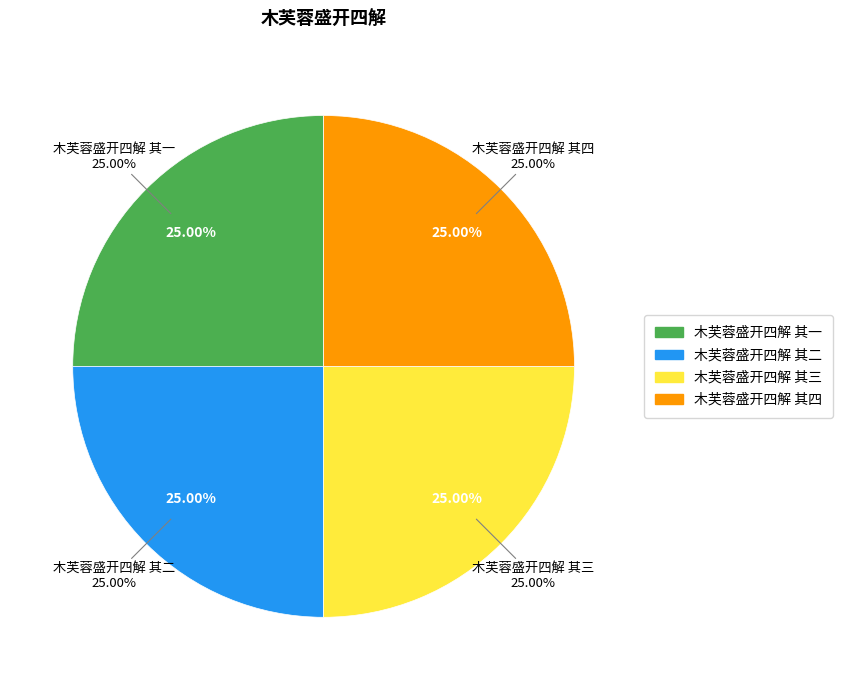

Does 木芙蓉盛开四解 其一 account for over 50% of the chart?

No